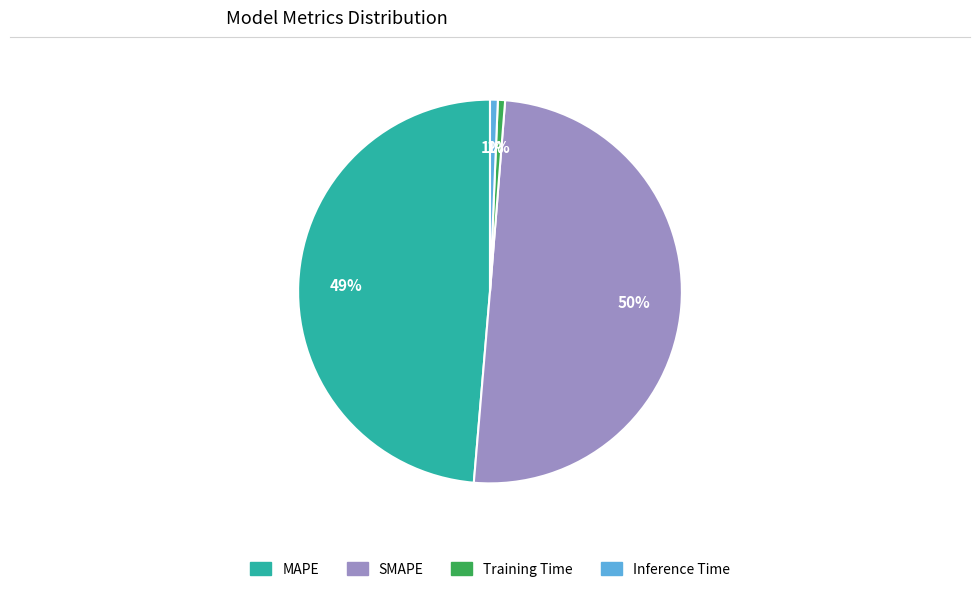

Combined, do MAPE and Training Time account for over 50%?

No